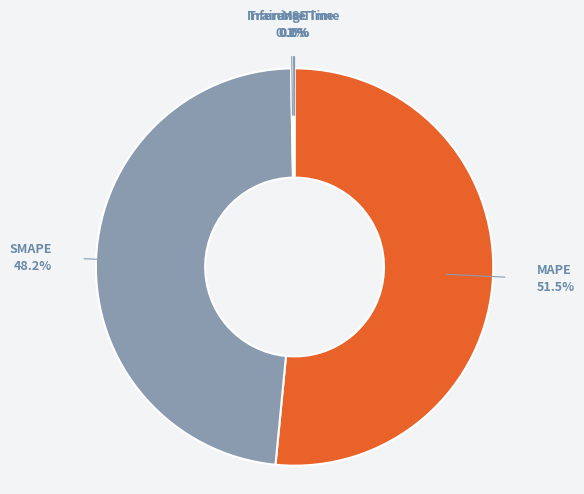

Is there any slice that represents more than half of the pie?

Yes